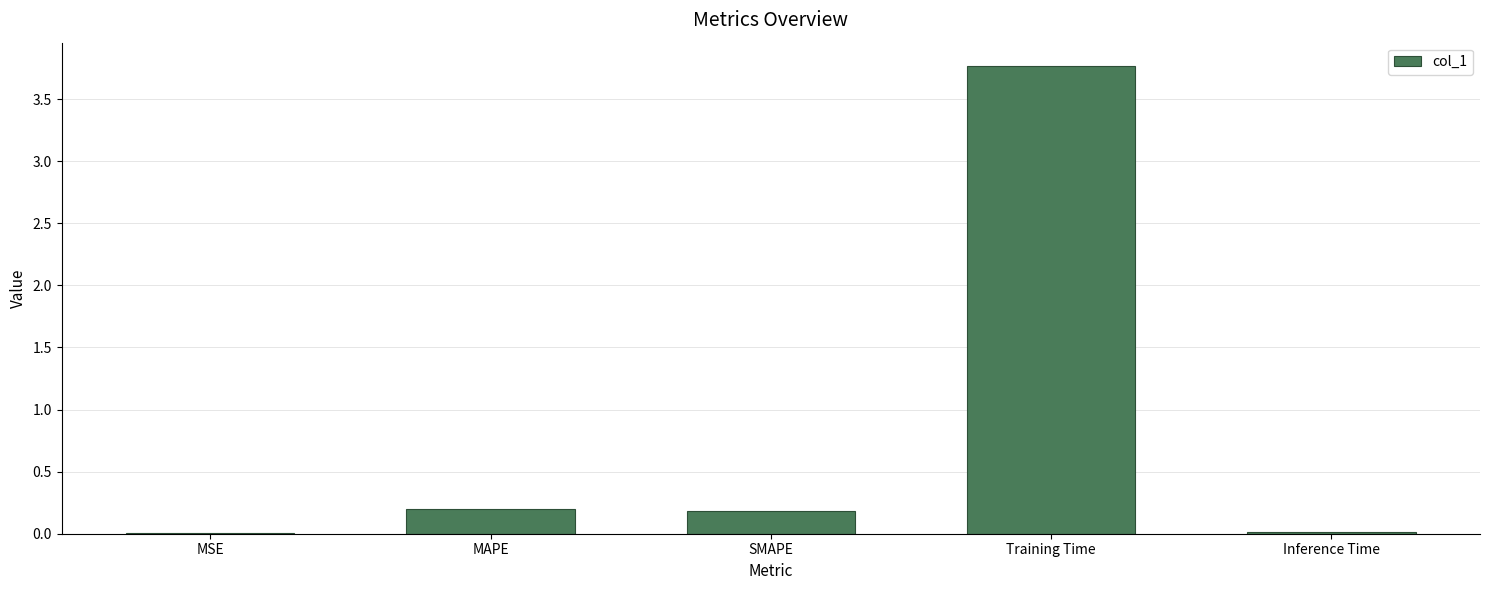

Which has a higher value, Training Time or Inference Time?

Training Time